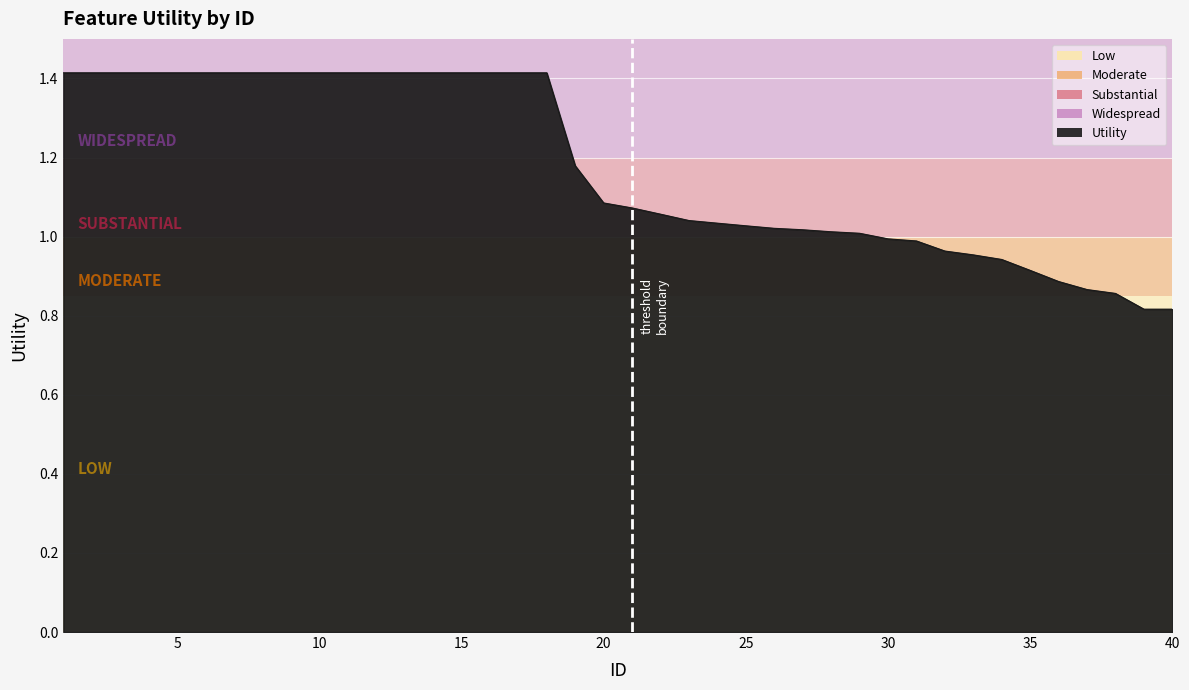

What is the difference between the maximum and minimum values?

0.6